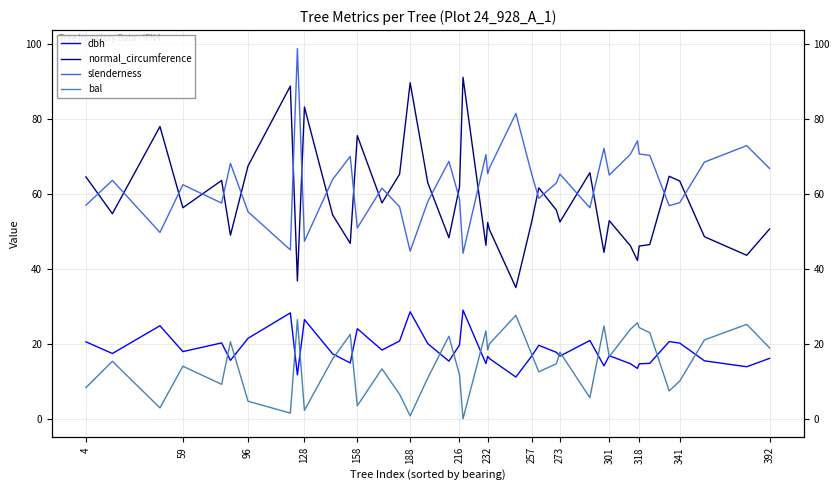

What is the difference between the highest and lowest values at 4?

56.2